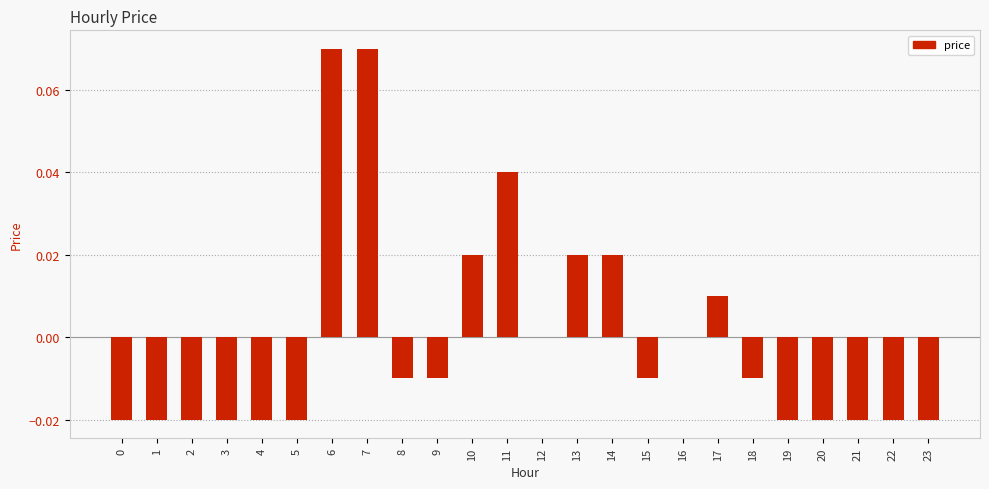

Are the bars horizontal?

No